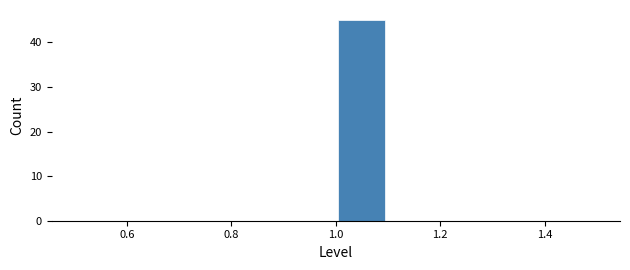

What is the height of the bar covering 1.0 to 1.1 on the x-axis? The values are not printed on the chart, so give them approximately, as read against the axis.

45